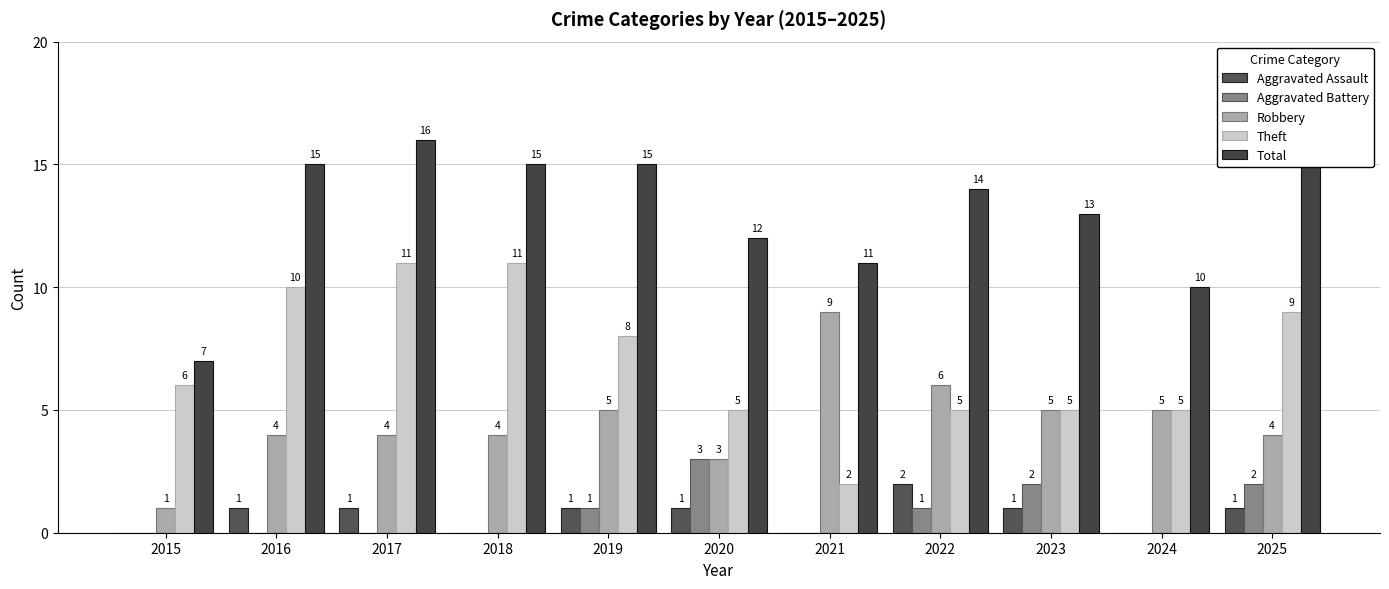

At how many categories does at least one series exceed 3?

11